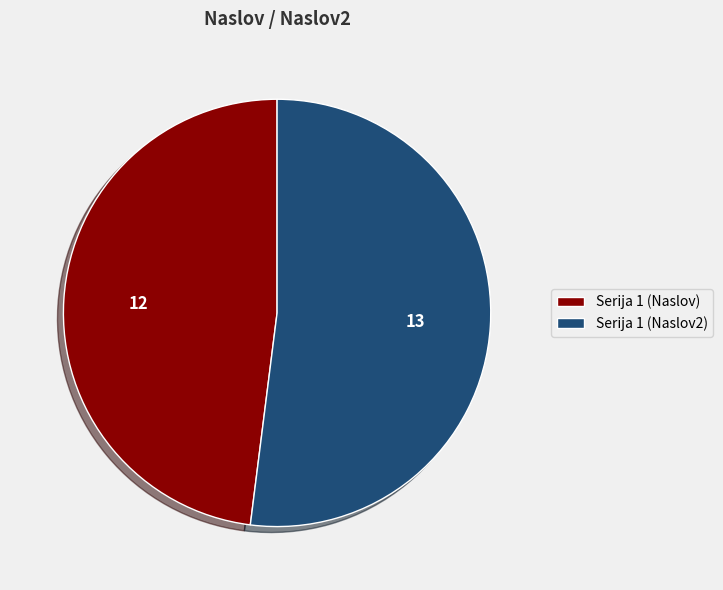

Which slice is the largest?

Serija 1 (Naslov2)